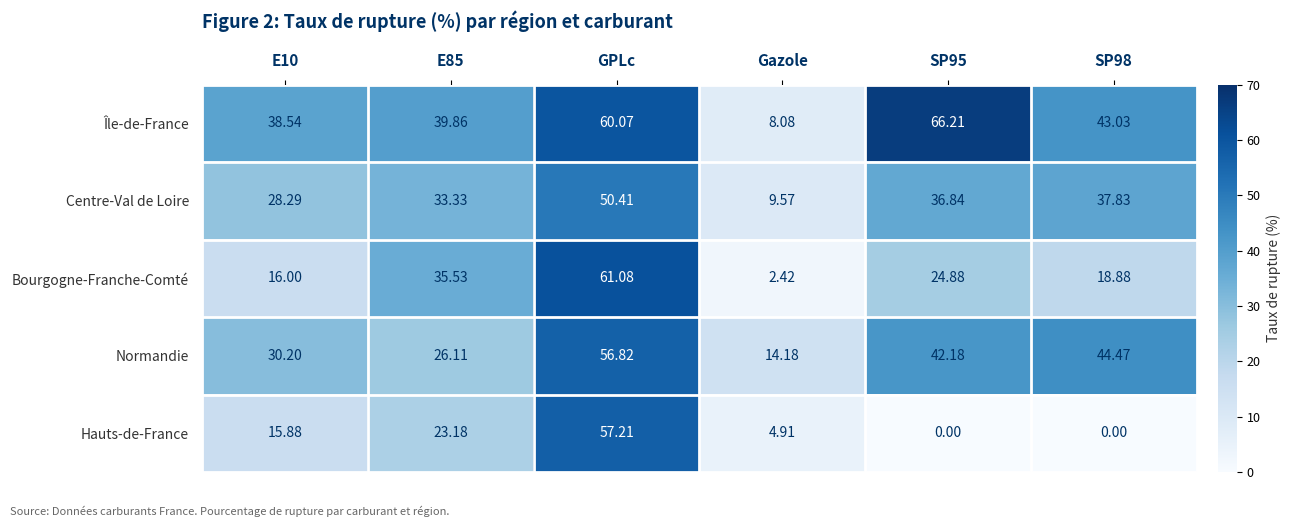

Which category has the lowest value in the Normandie series?

Gazole